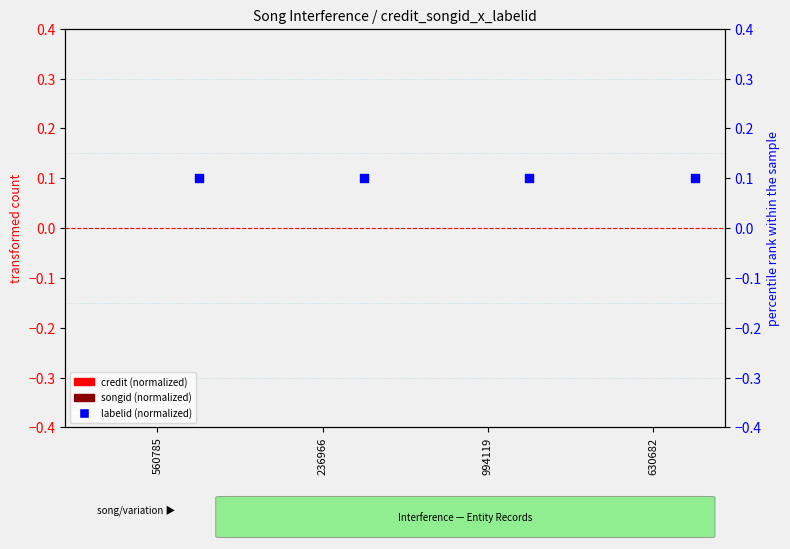

At how many categories does at least one series exceed 0?

4